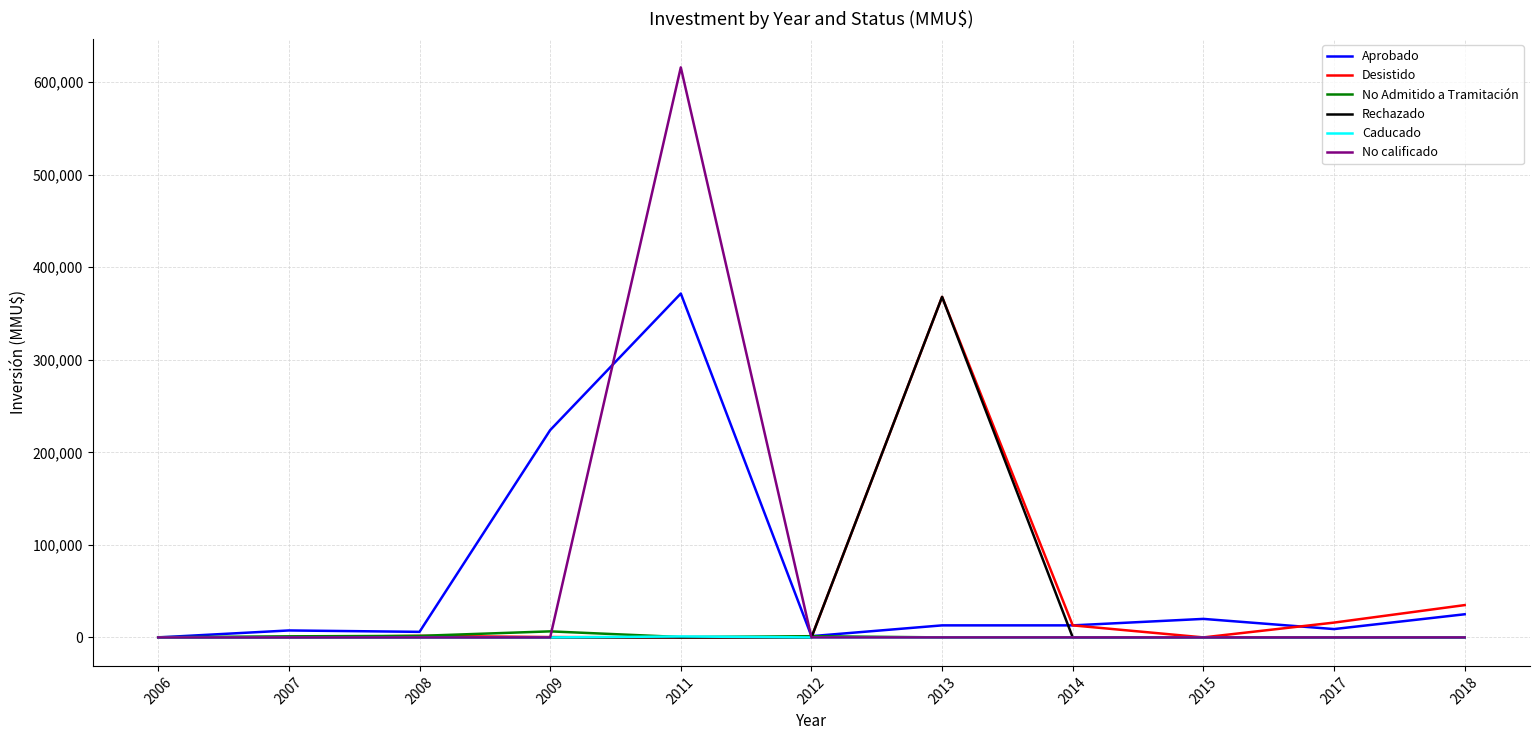

What is the greatest value displayed?

616000